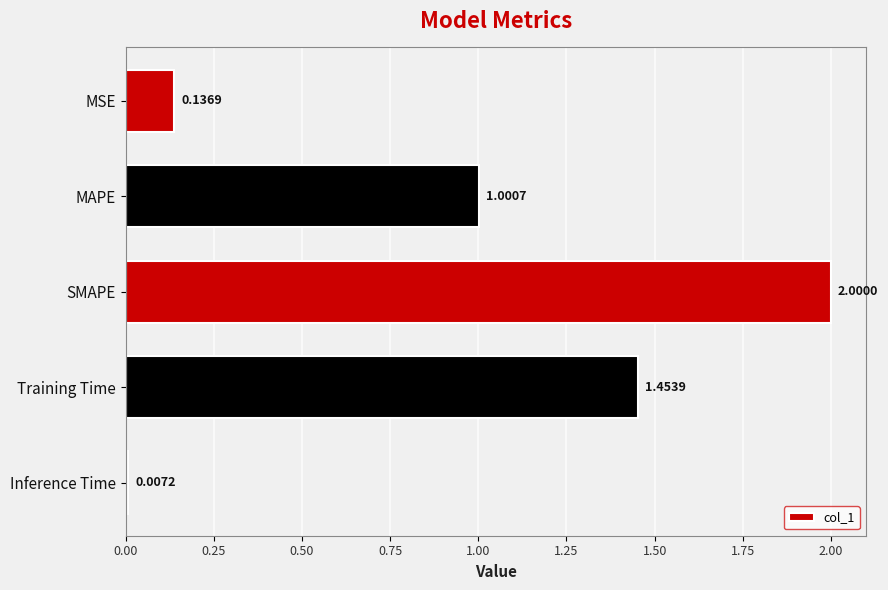

What is the change in value from SMAPE to Inference Time?

-2.0